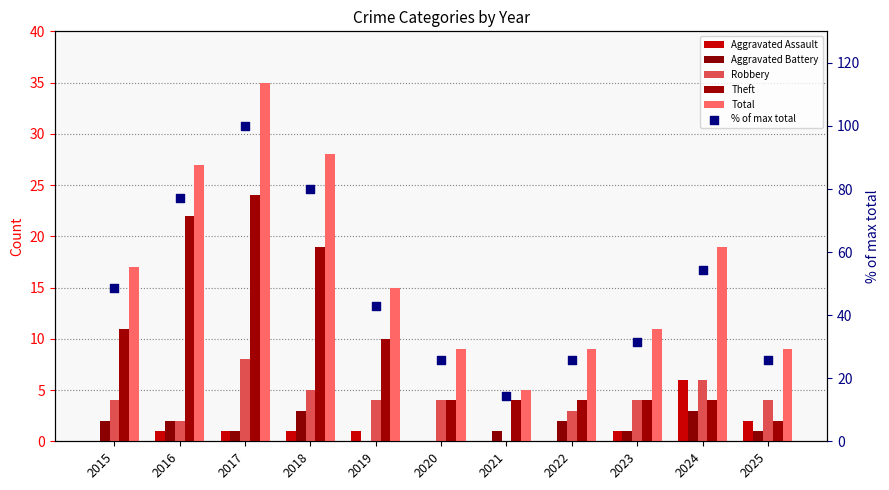

What are all the series names shown in the legend?

Aggravated Assault, Aggravated Battery, Robbery, Theft, Total, % of max total